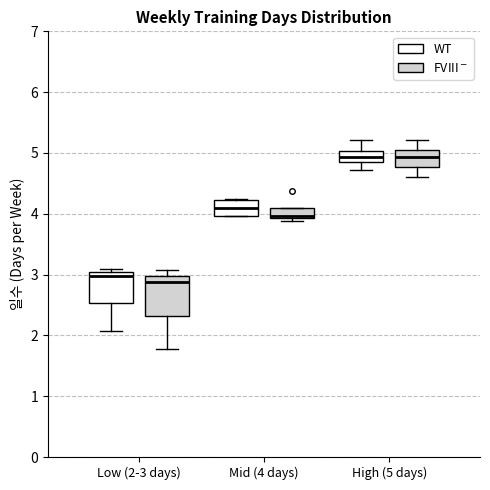

Reading left to right, transcribe this box plot: for each box, give where its median line is, the range the box spans, and where its two whiskers end, as read against the y-axis. The values are not printed on the chart, so give them approximately, as read against the axis.

Low (2-3 days) (WT): median 3.0 (just below the box's upper edge), box 2.5 to 3.0, whiskers 2.1 to 3.1
Low (2-3 days) (FVIII$^-$): median 2.9, box 2.3 to 3.0, whiskers 1.8 to 3.1
Mid (4 days) (WT): median 4.1, box 4.0 to 4.2, whiskers 4.0 to 4.2
Mid (4 days) (FVIII$^-$): median 4.0, box 3.9 to 4.1, whiskers 3.9 (just below the box's lower edge) to 4.1
High (5 days) (WT): median 4.9 (inside the box), box 4.9 to 5.0, whiskers 4.7 to 5.2
High (5 days) (FVIII$^-$): median 4.9, box 4.8 to 5.1, whiskers 4.6 to 5.2